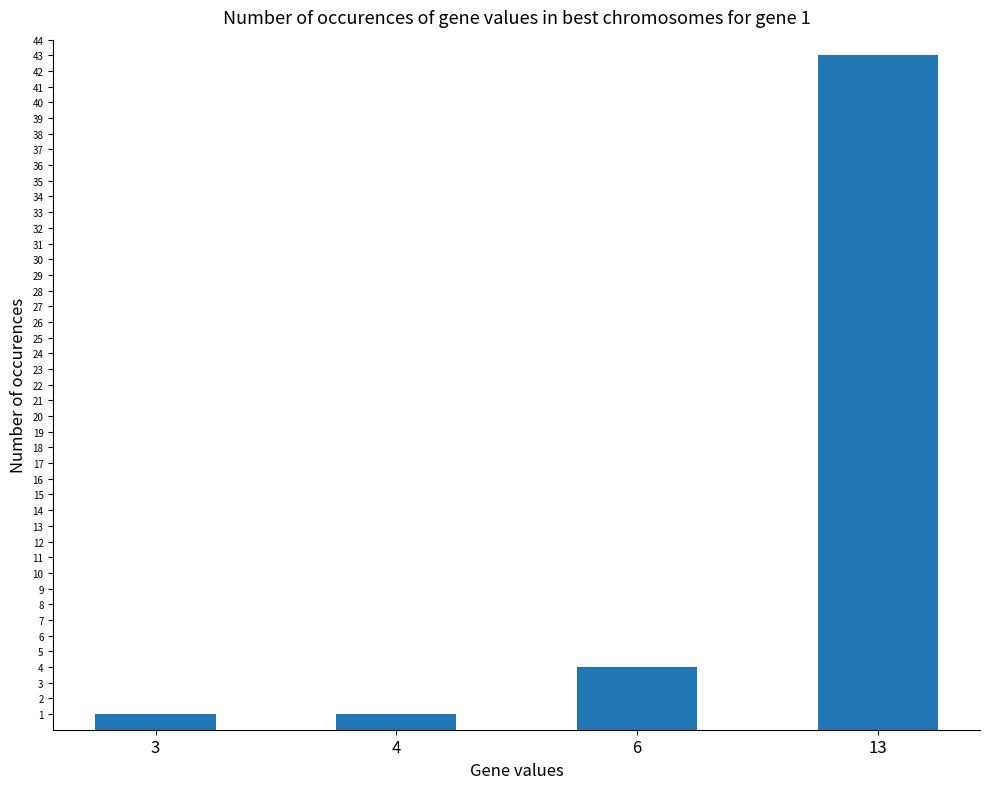

True or false: the data shows 4 at 6.

True